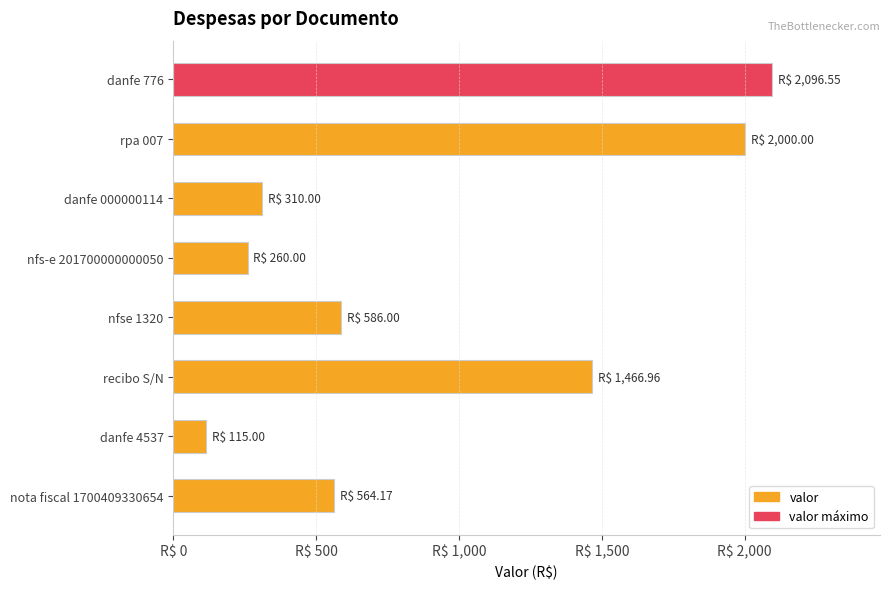

List the labels in order of value, largest first.

danfe 776, rpa 007, recibo S/N, nfse 1320, nota fiscal 1700409330654, danfe 000000114, nfs-e 201700000000050, danfe 4537